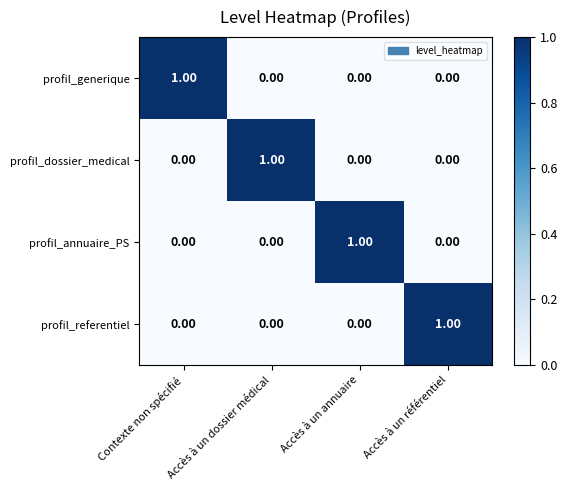

At which label does profil_dossier_medical reach its peak?

Accès à un dossier médical